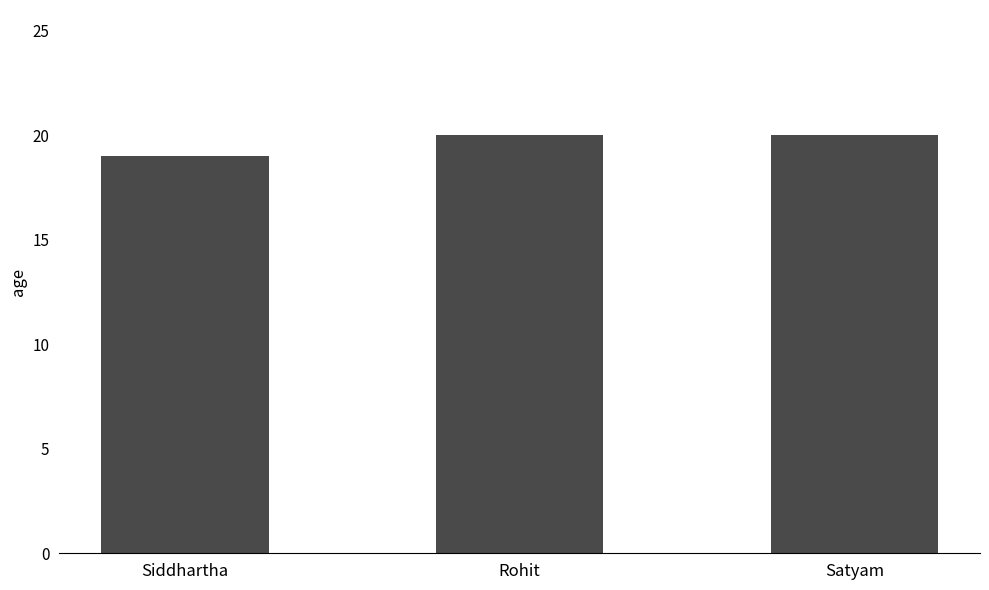

What is the average value?

20